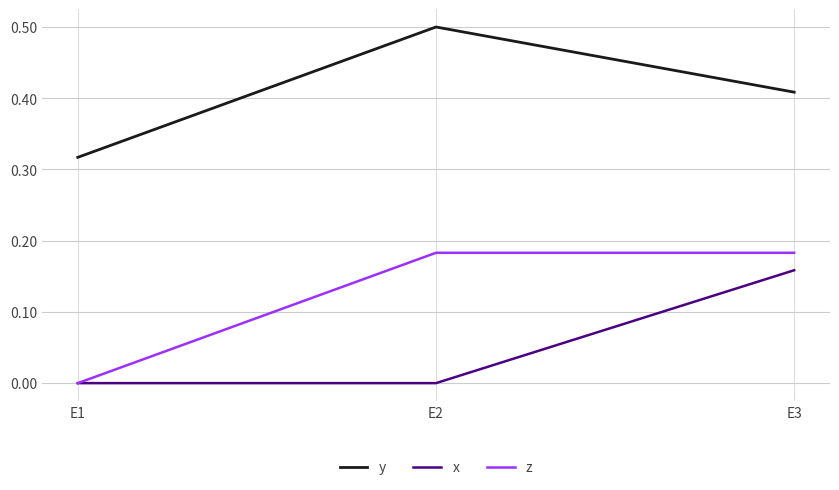

At E2, list the series in order from largest to smallest.

y, z, x